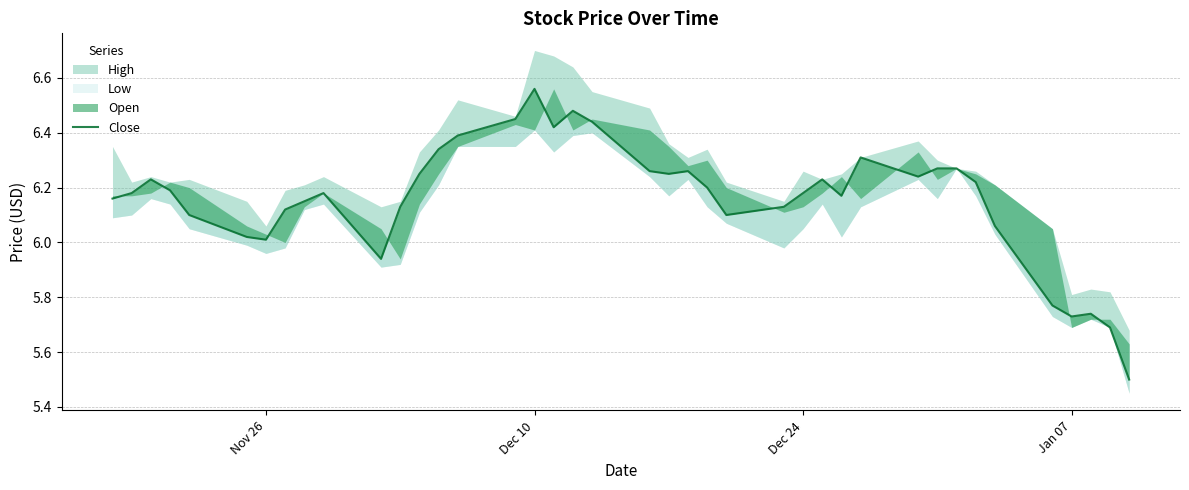

Is this an area chart (filled region under the line)?

No